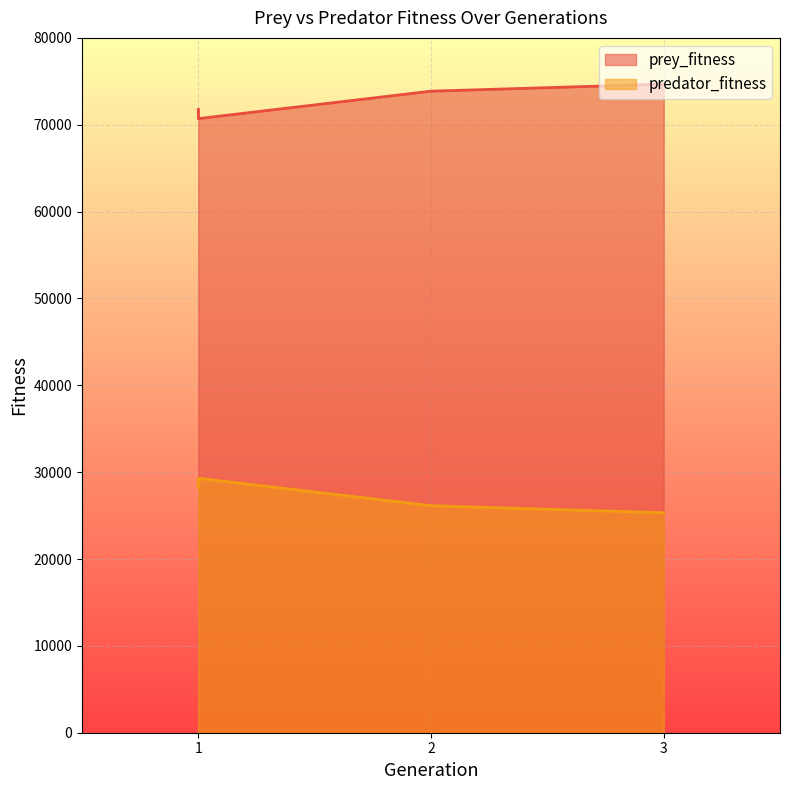

What is the minimum value for prey_fitness?

70706